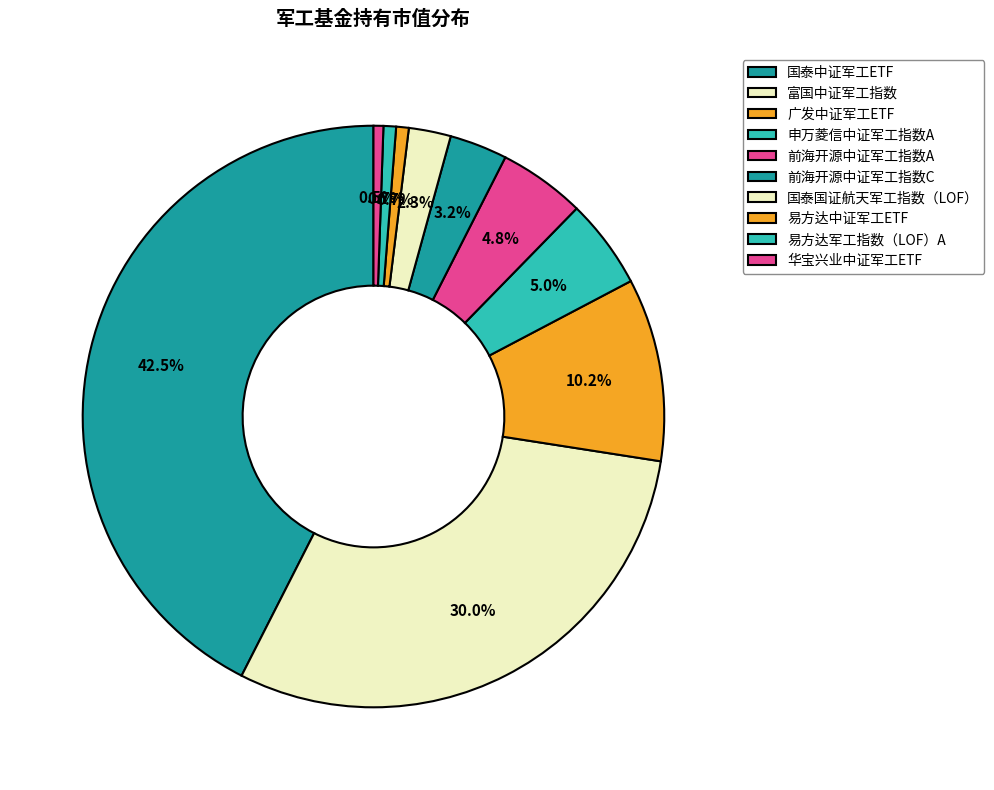

Which has a higher value, 前海开源中证军工指数C or 富国中证军工指数?

富国中证军工指数